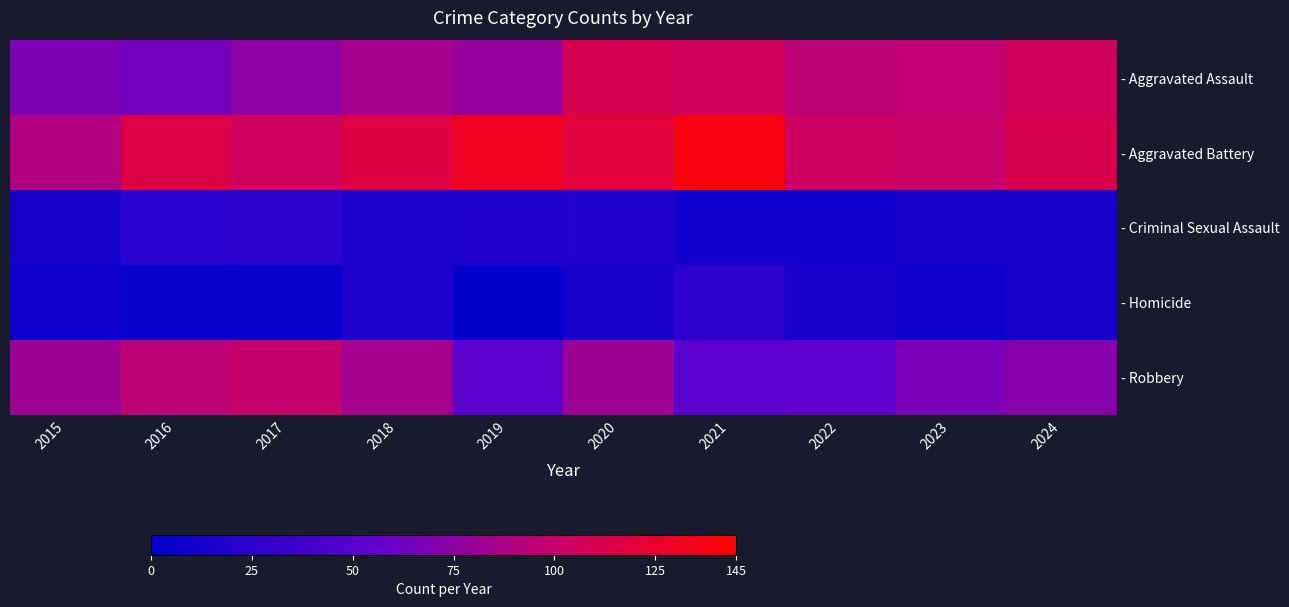

What is the difference between the highest and lowest values at 2022?

92